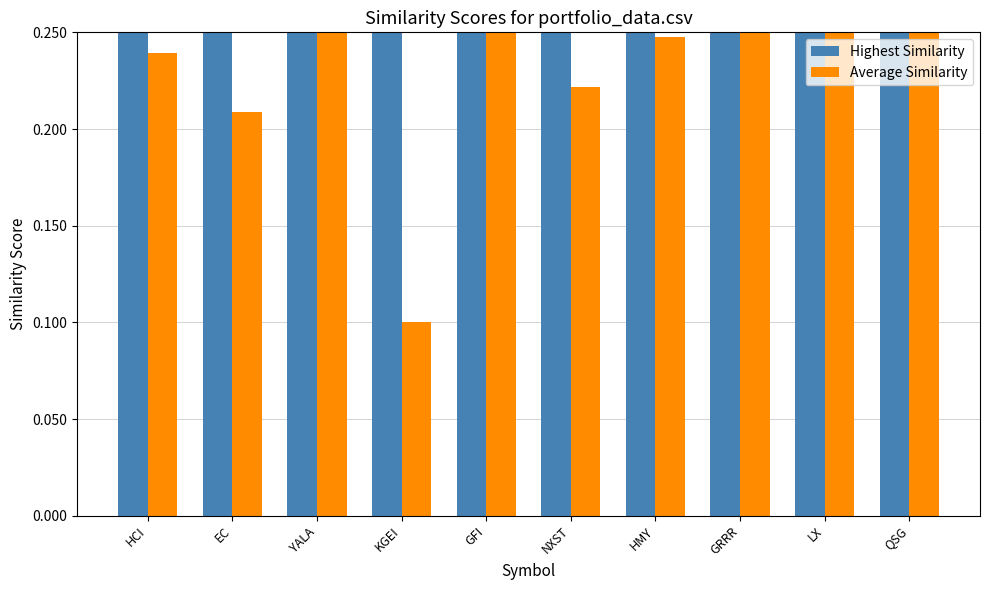

Rank the series by their maximum value, from lowest to highest.

Highest Similarity, Average Similarity